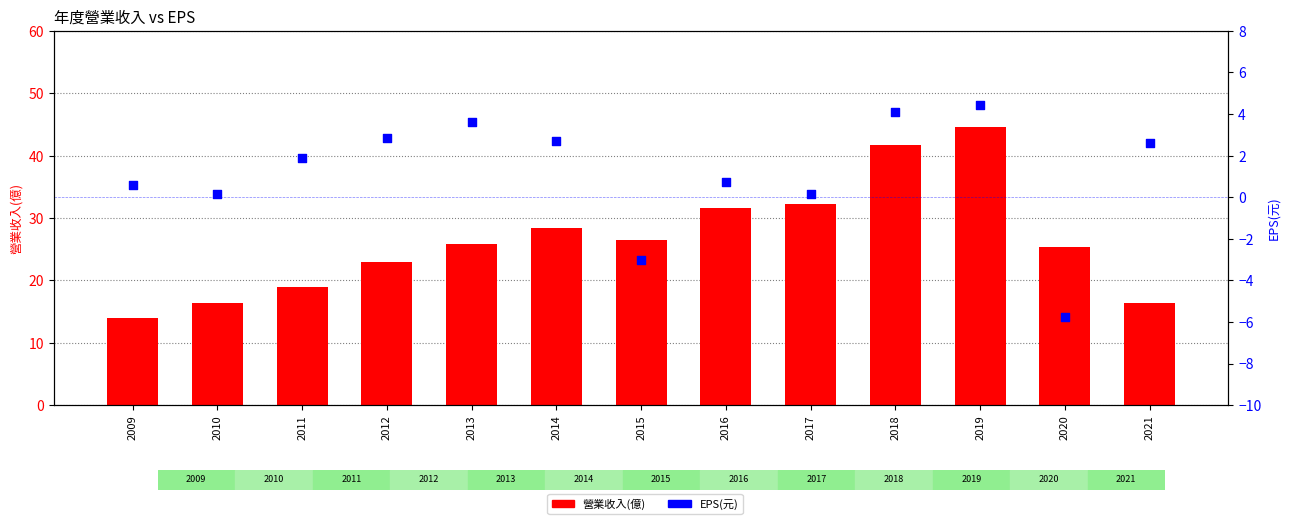

Is the value of EPS(元) at 2012 greater than the value of 營業收入(億) at 2012?

No